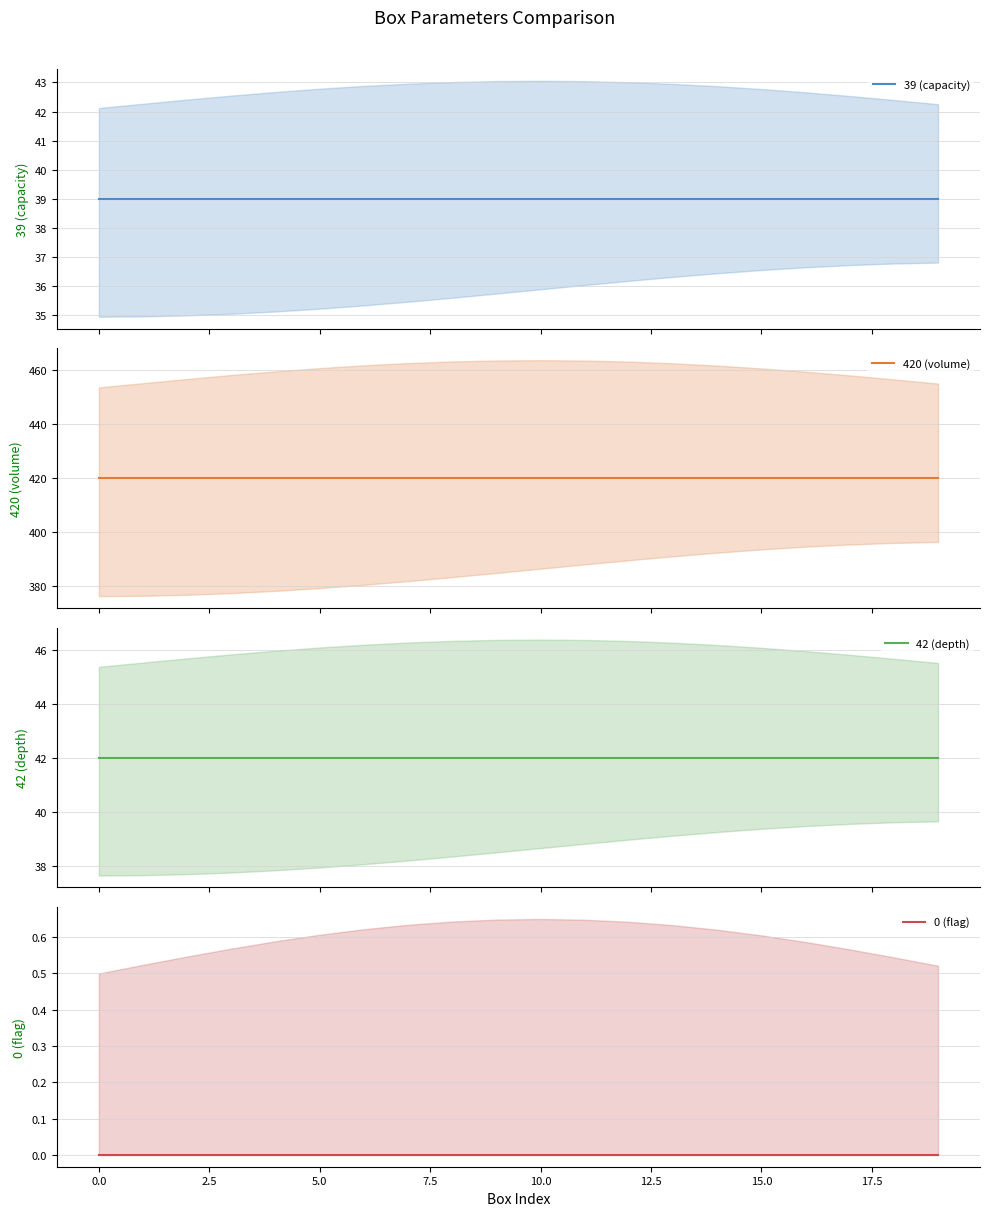

Between 2.5 and 16, which series saw the biggest shift?

39 (capacity)